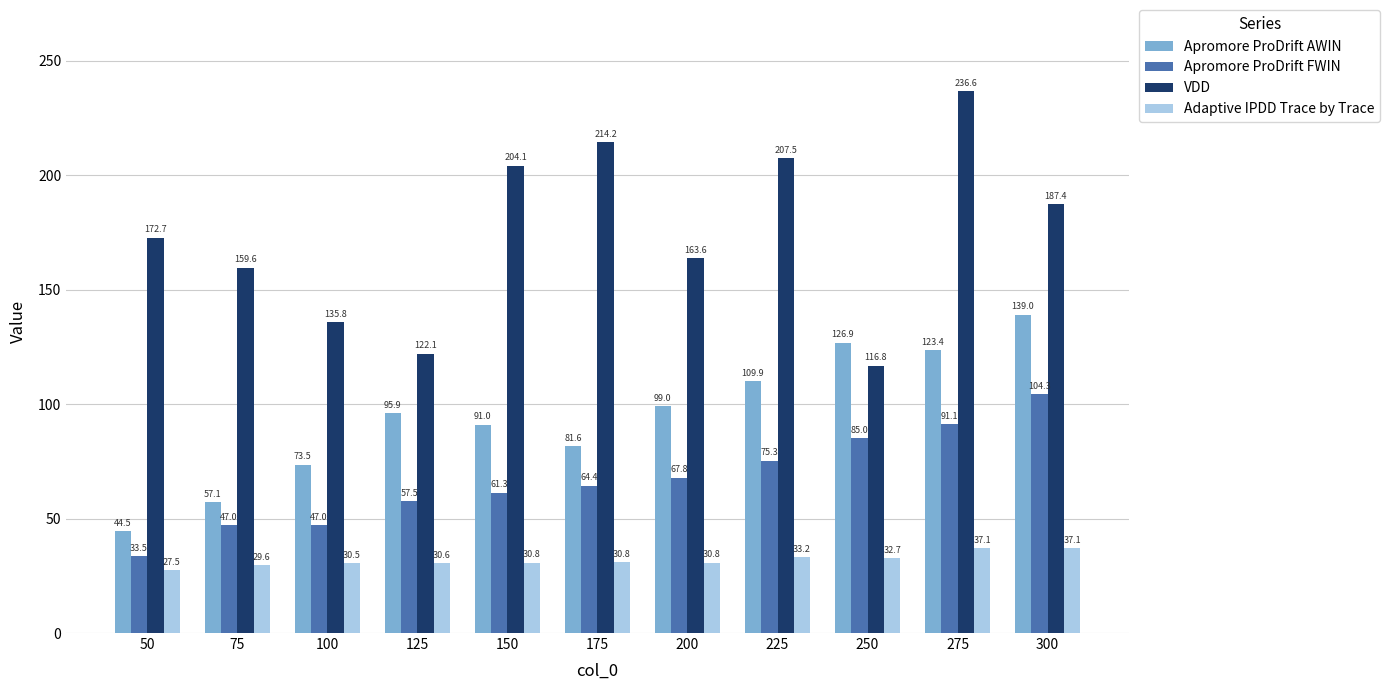

Which category has the highest value across all series?

275